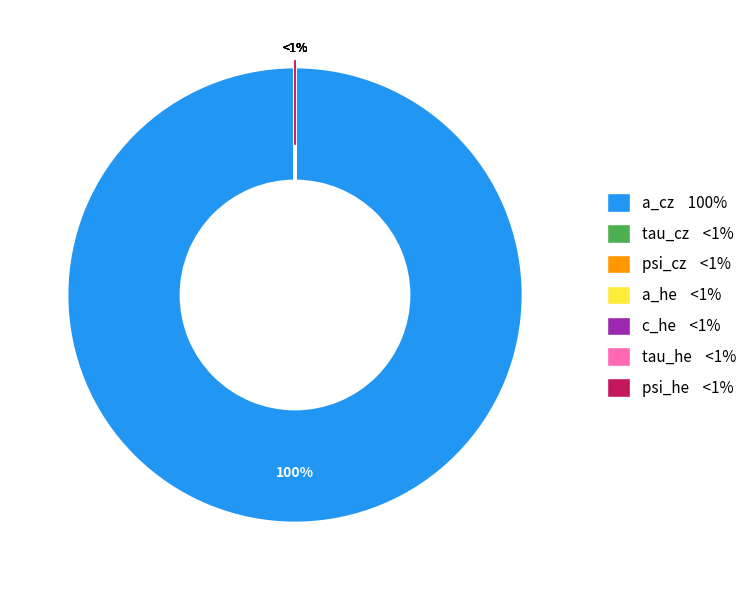

How many slices are in this pie chart?

7